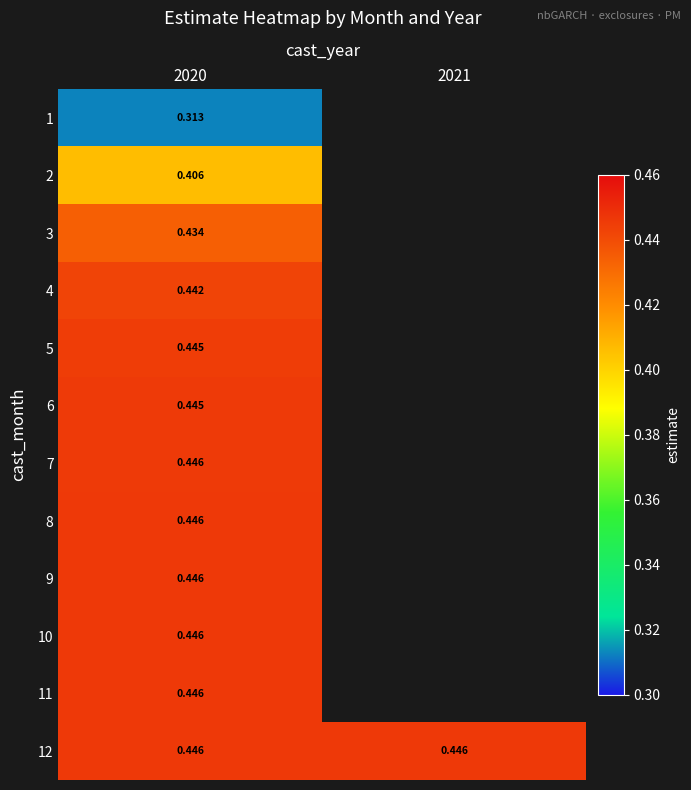

What is the difference between the highest and lowest values at 2020?

0.1